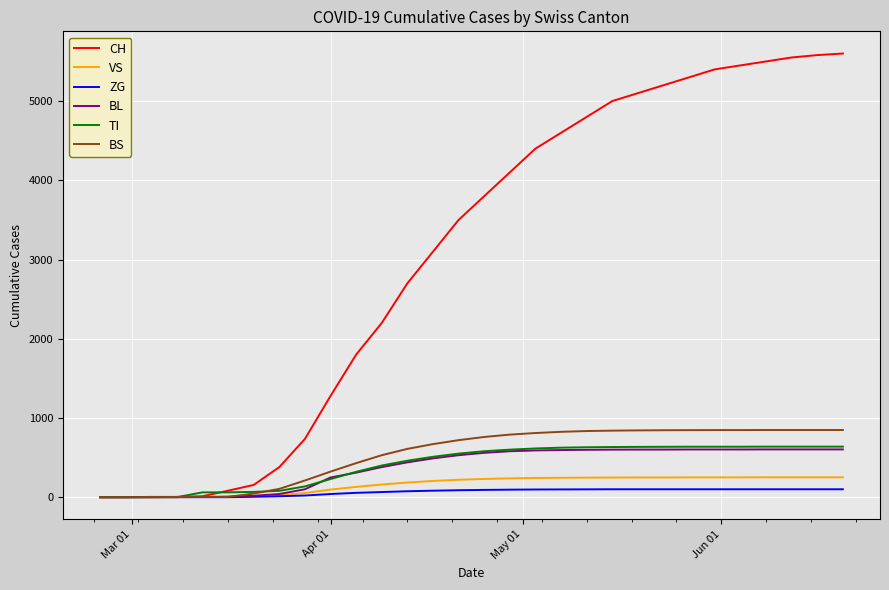

Does the chart display data point markers on the line(s)?

No